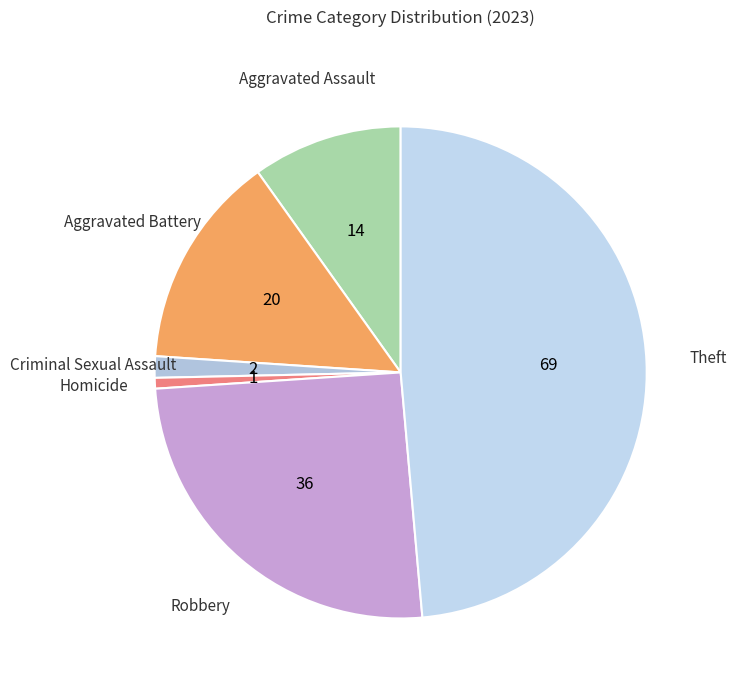

How many segments does this pie chart have?

6